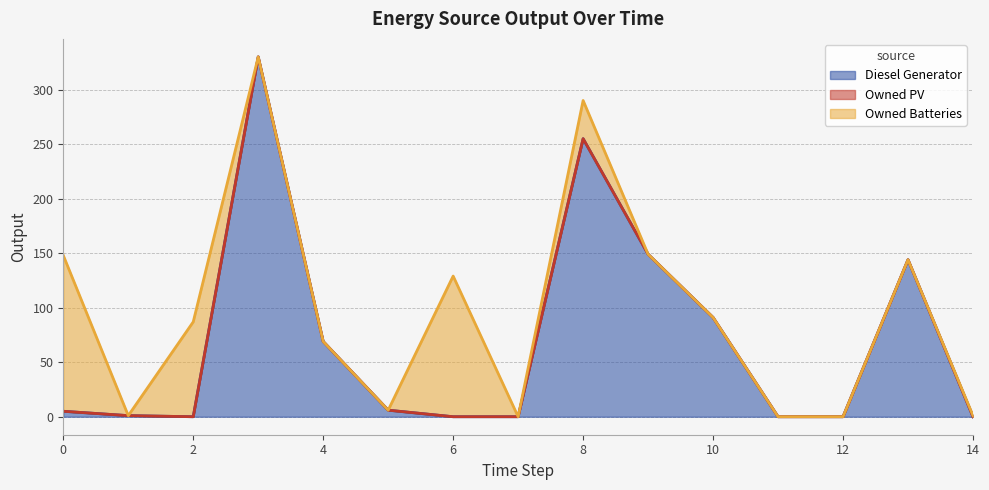

How many values in the Diesel Generator series are below 5?

7